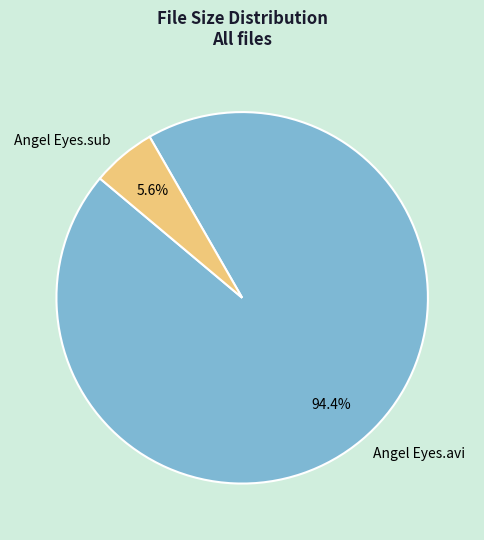

Count the number of slices in the pie.

2